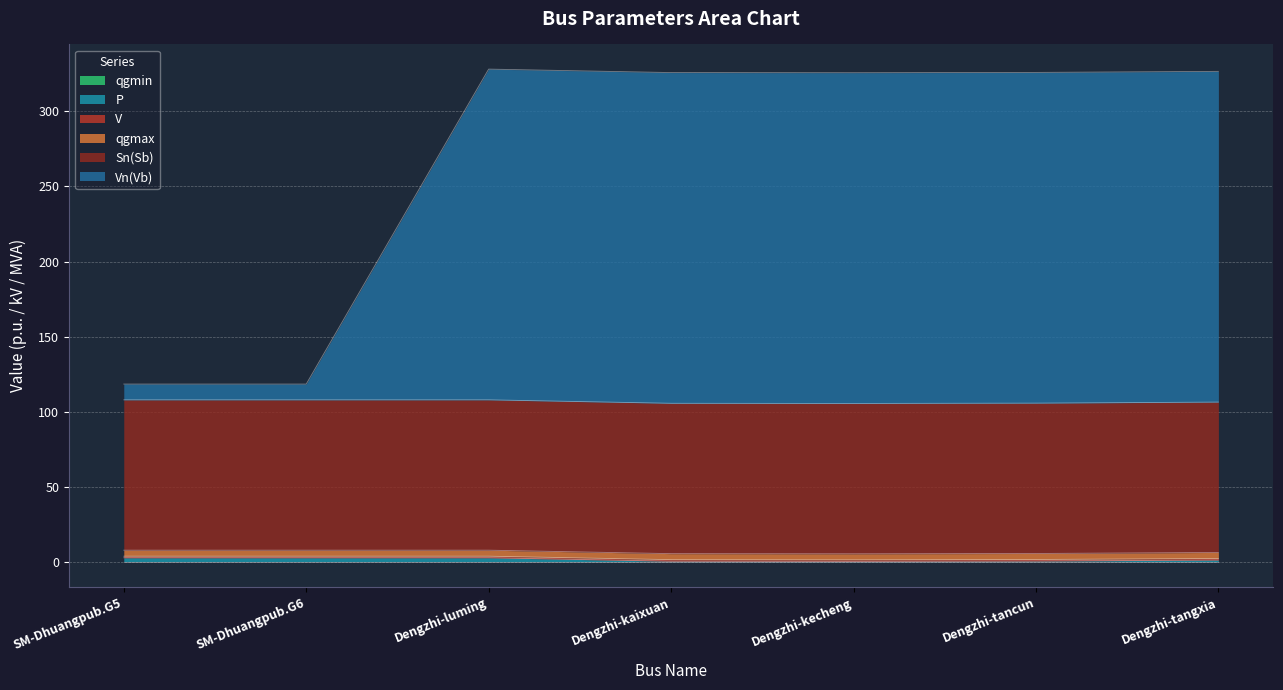

Reading left to right, what are all the values shown in this chart?

P: SM-Dhuangpub.G5=2.5	SM-Dhuangpub.G6=2.5	Dengzhi-luming=2.5	Dengzhi-kaixuan=0.2	Dengzhi-kecheng=0.1	Dengzhi-tancun=0.3	Dengzhi-tangxia=1.0
V: SM-Dhuangpub.G5=1.1	SM-Dhuangpub.G6=1.1	Dengzhi-luming=1.1	Dengzhi-kaixuan=1.1	Dengzhi-kecheng=1.1	Dengzhi-tancun=1.1	Dengzhi-tangxia=1.1
qgmax: SM-Dhuangpub.G5=4.0	SM-Dhuangpub.G6=4.0	Dengzhi-luming=4.0	Dengzhi-kaixuan=4.0	Dengzhi-kecheng=4.0	Dengzhi-tancun=4.0	Dengzhi-tangxia=4.0
qgmin: SM-Dhuangpub.G5=0.5	SM-Dhuangpub.G6=0.5	Dengzhi-luming=0.5	Dengzhi-kaixuan=0.5	Dengzhi-kecheng=0.5	Dengzhi-tancun=0.5	Dengzhi-tangxia=0.5
Vn(Vb): SM-Dhuangpub.G5=10.5	SM-Dhuangpub.G6=10.5	Dengzhi-luming=220.0	Dengzhi-kaixuan=220.0	Dengzhi-kecheng=220.0	Dengzhi-tancun=220.0	Dengzhi-tangxia=220.0
Sn(Sb): SM-Dhuangpub.G5=100.0	SM-Dhuangpub.G6=100.0	Dengzhi-luming=100.0	Dengzhi-kaixuan=100.0	Dengzhi-kecheng=100.0	Dengzhi-tancun=100.0	Dengzhi-tangxia=100.0